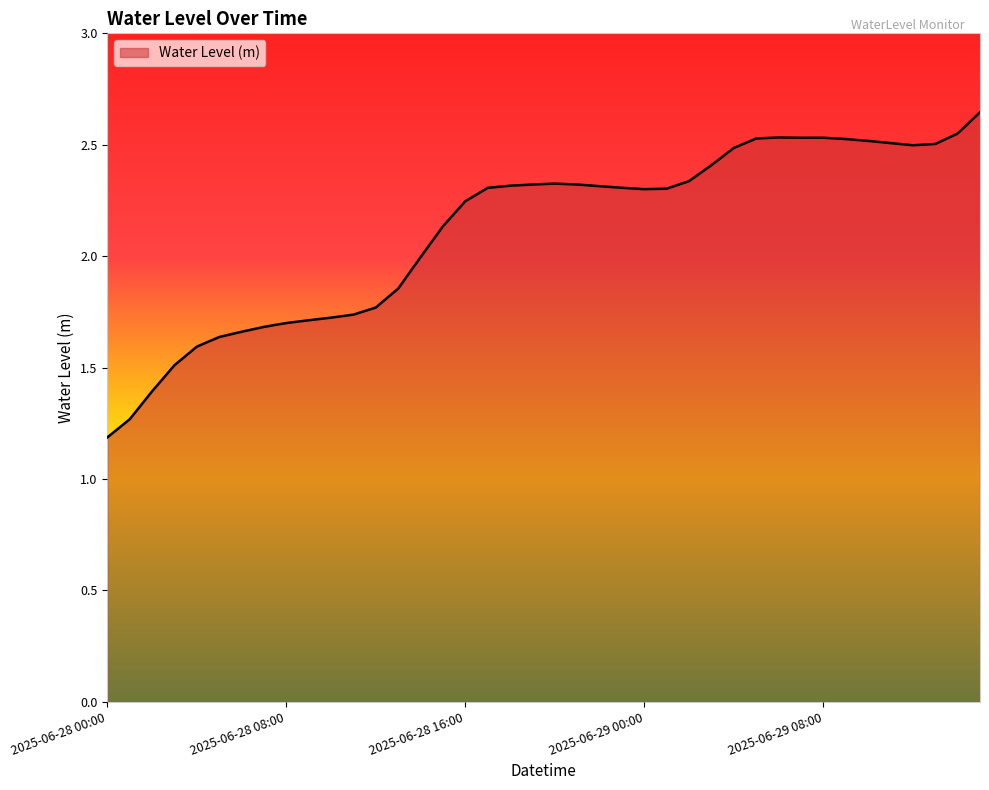

What is the difference between the maximum and minimum values?

1.5